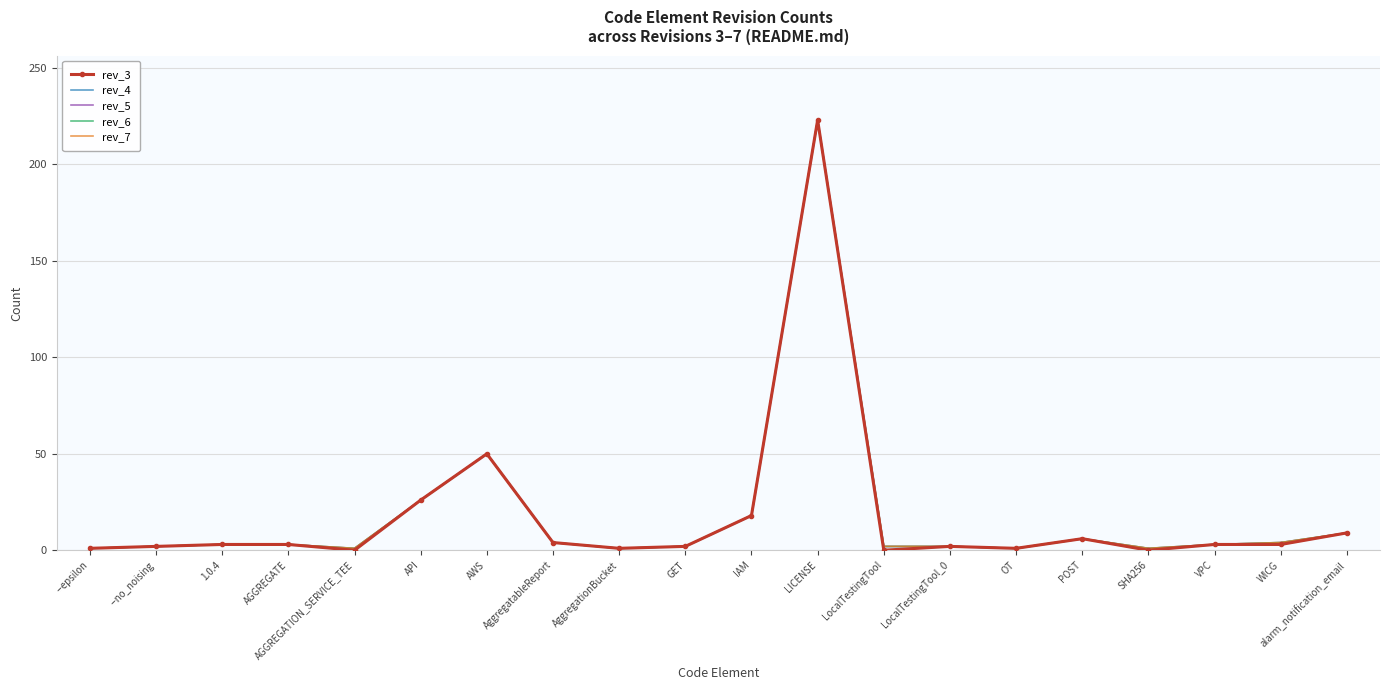

How many interior local valleys does the rev_3 series have?

5